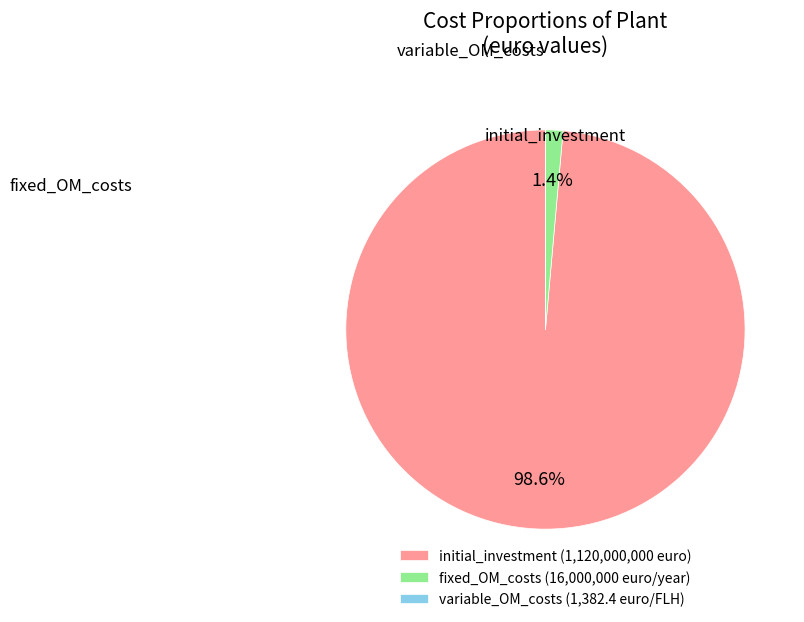

Which category has the biggest portion of the pie?

initial_investment (1,120,000,000 euro)